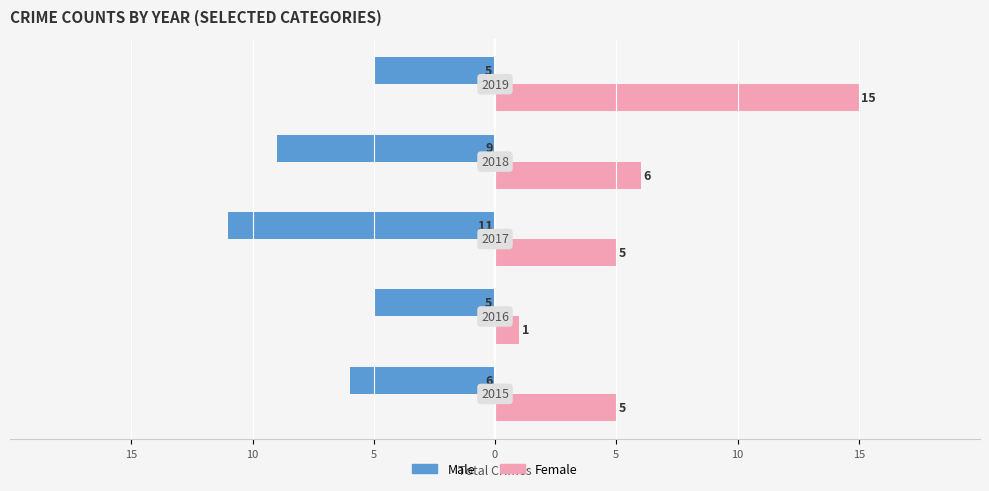

What are all the series names shown in the legend?

Male, Female